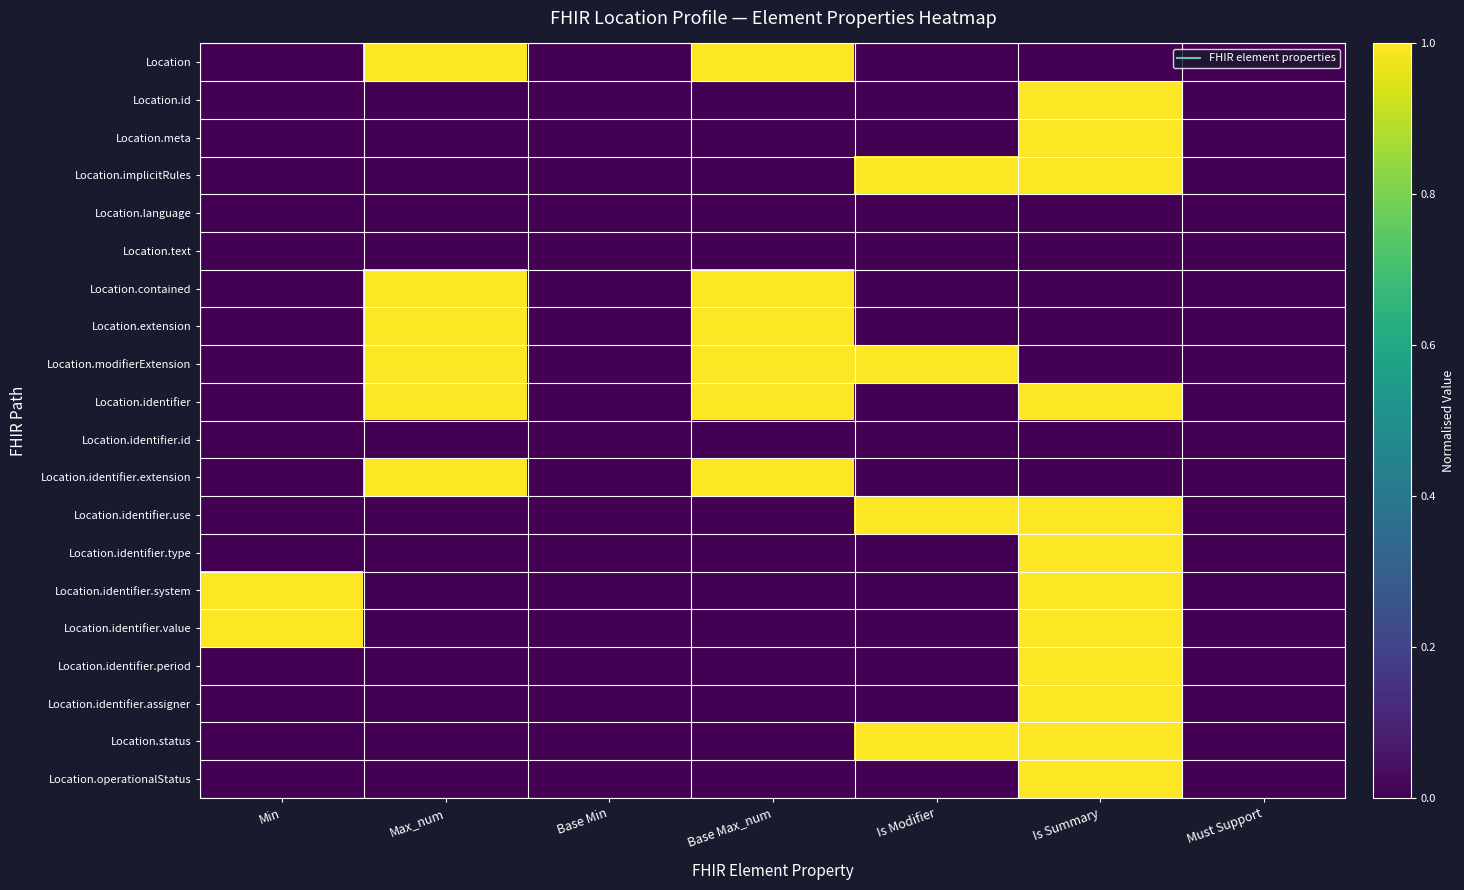

Rank the series at Min from lowest to highest value.

Location, Location.id, Location.meta, Location.implicitRules, Location.language, Location.text, Location.contained, Location.extension, Location.modifierExtension, Location.identifier, Location.identifier.id, Location.identifier.extension, Location.identifier.use, Location.identifier.type, Location.identifier.period, Location.identifier.assigner, Location.status, Location.operationalStatus, Location.identifier.system, Location.identifier.value